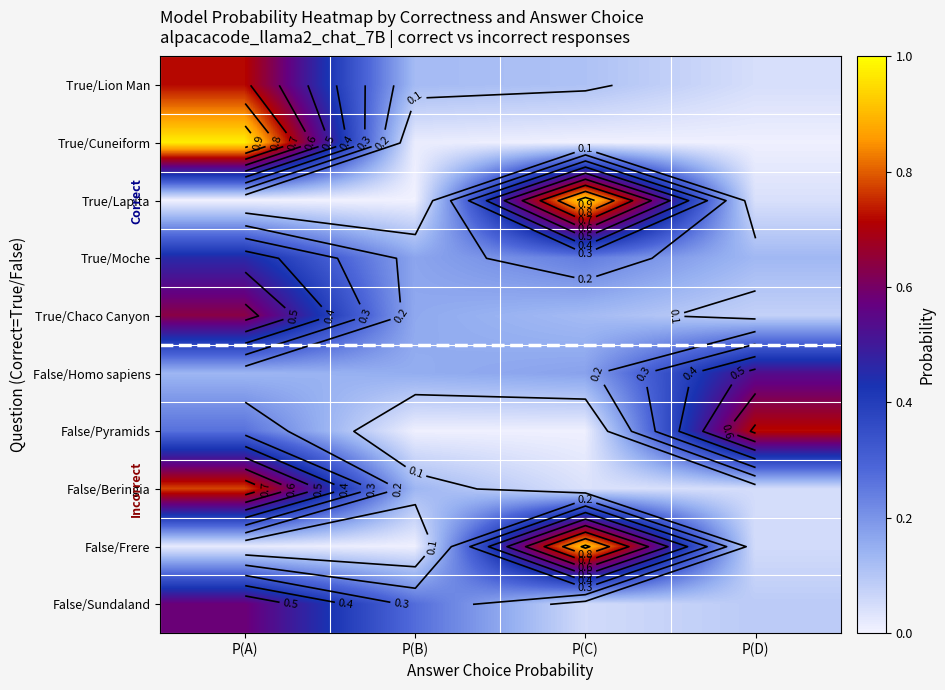

Between P(B) and P(A), which is larger?

P(A)